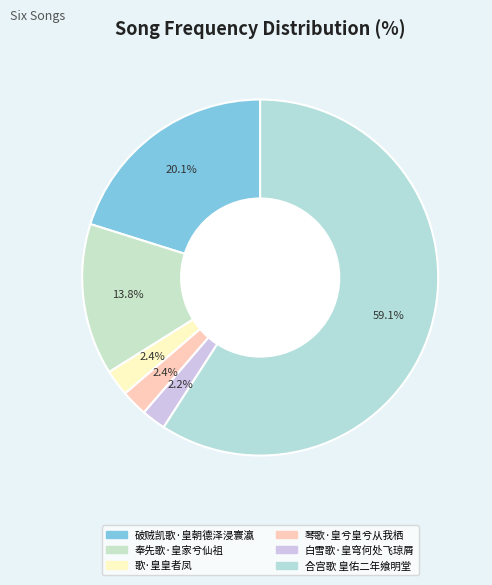

How many segments does this pie chart have?

6